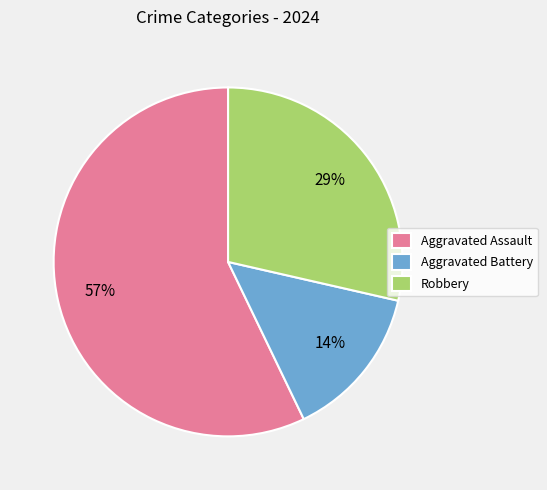

Combined, do Aggravated Battery and Aggravated Assault account for over 50%?

Yes